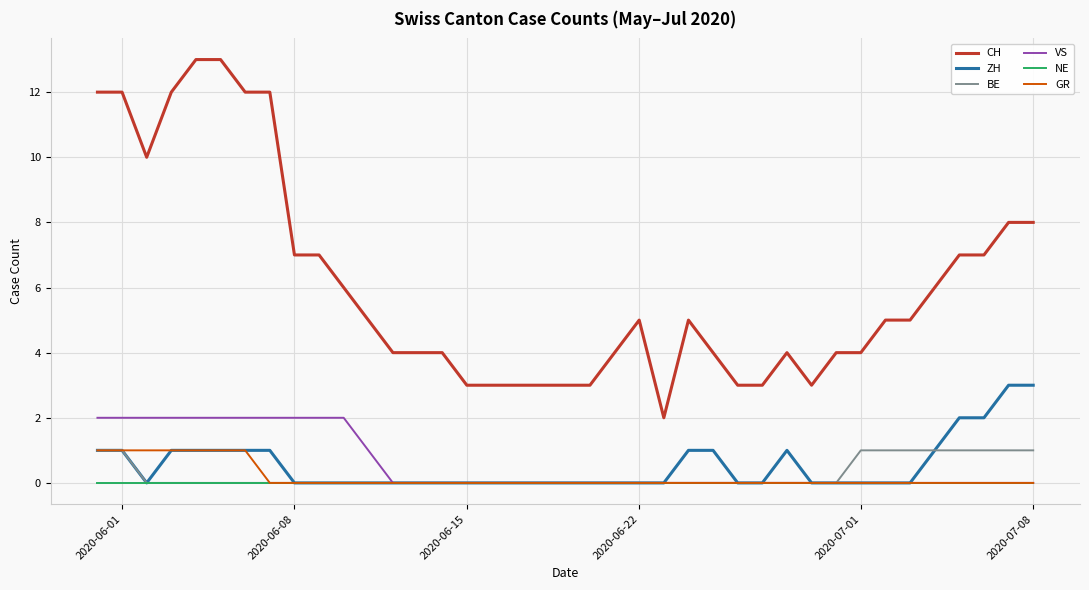

True or false: CH and NE cross at least once.

False